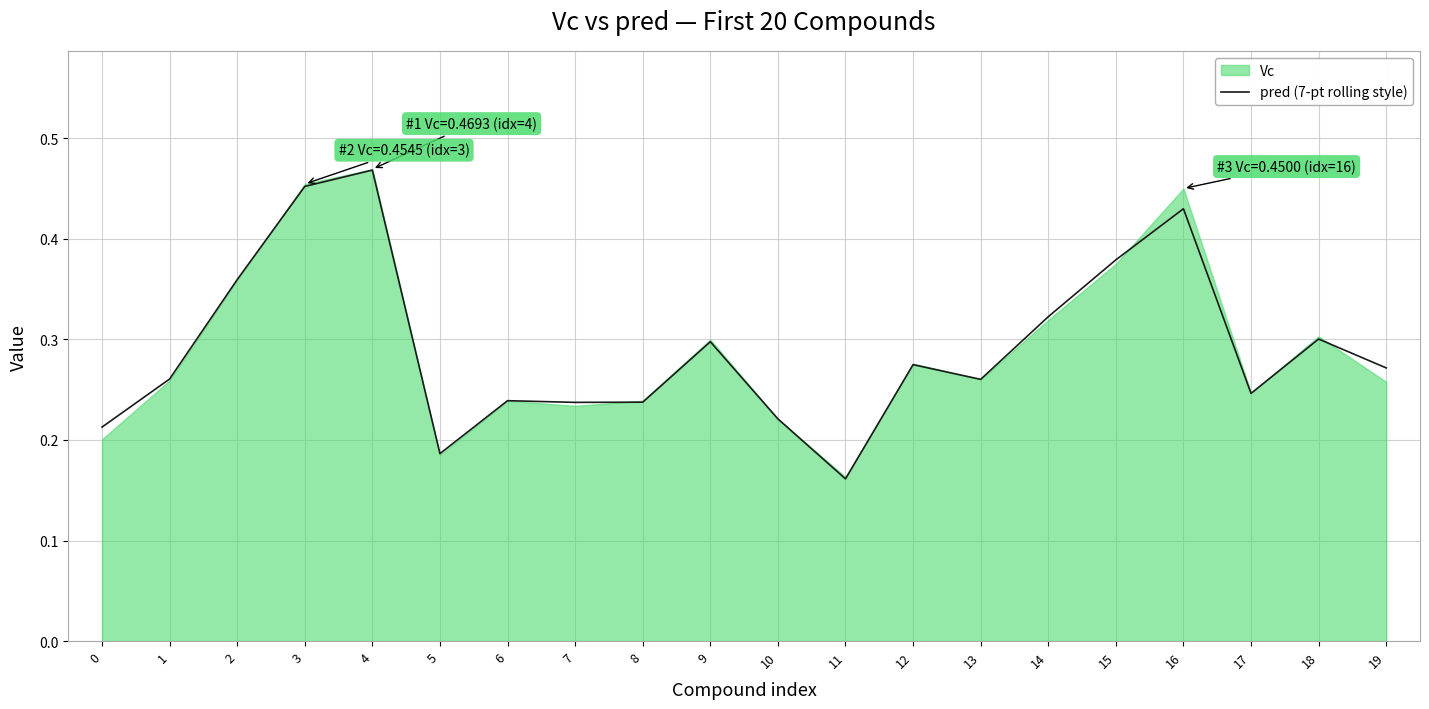

Which label corresponds to the smallest value in the chart?

11